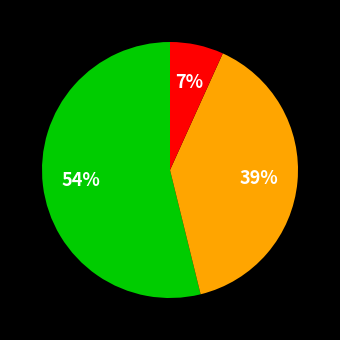

Does any single category account for the majority?

Yes